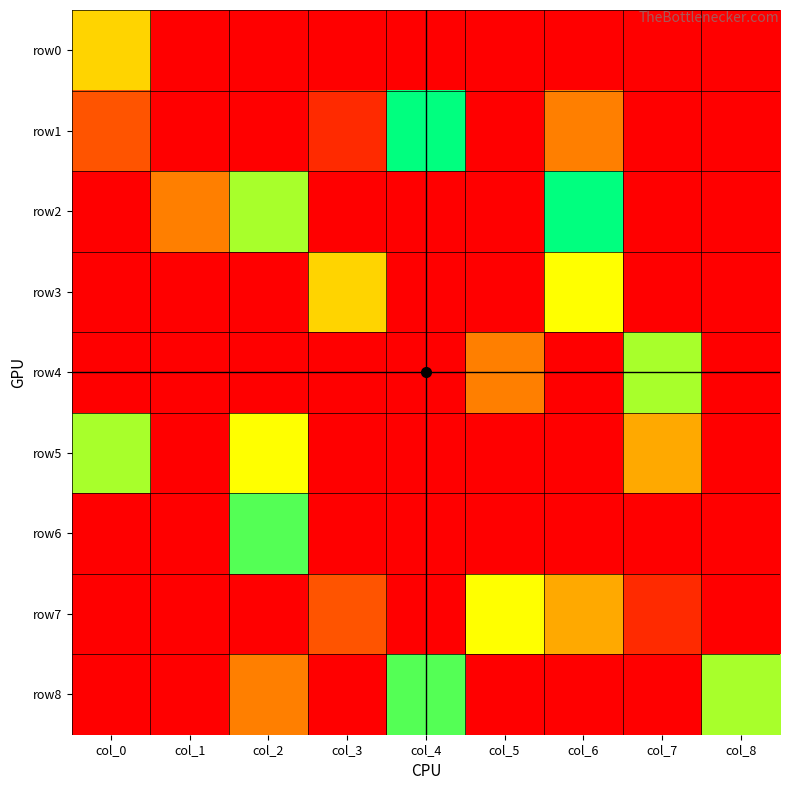

List the series in order of their peak value, highest first.

row1, row2, row6, row8, row4, row5, row3, row7, row0